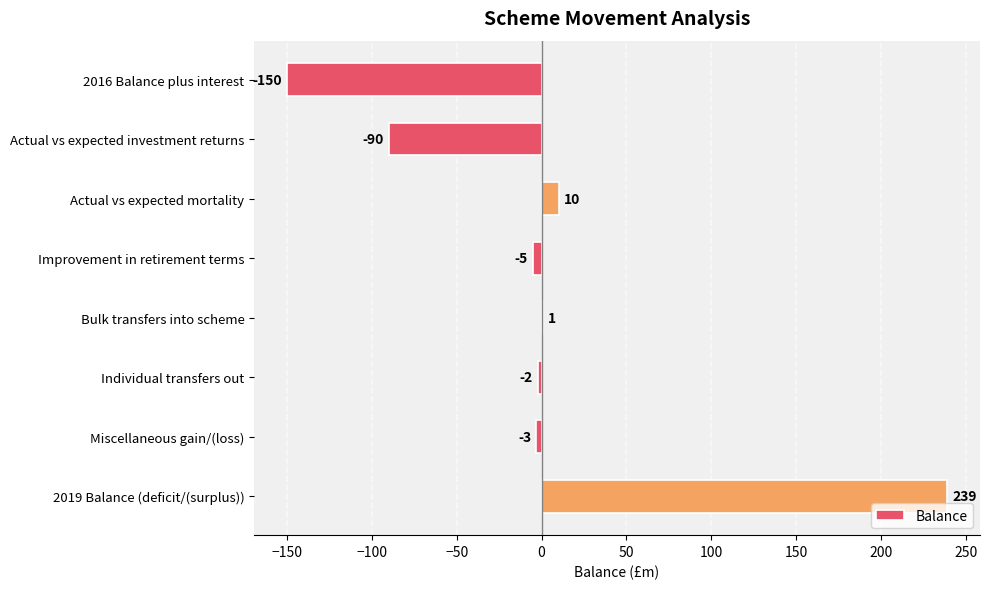

The value at Actual vs expected investment returns is -90. True or false?

True